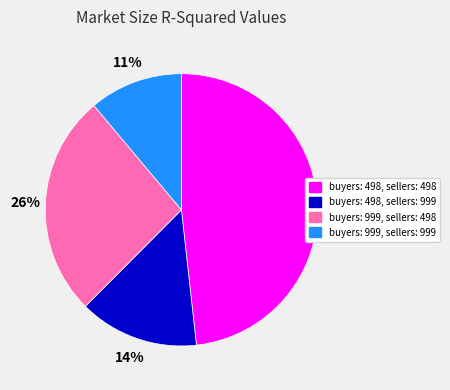

The buyers: 999, sellers: 999 slice represents 11% of the pie. True or false?

True